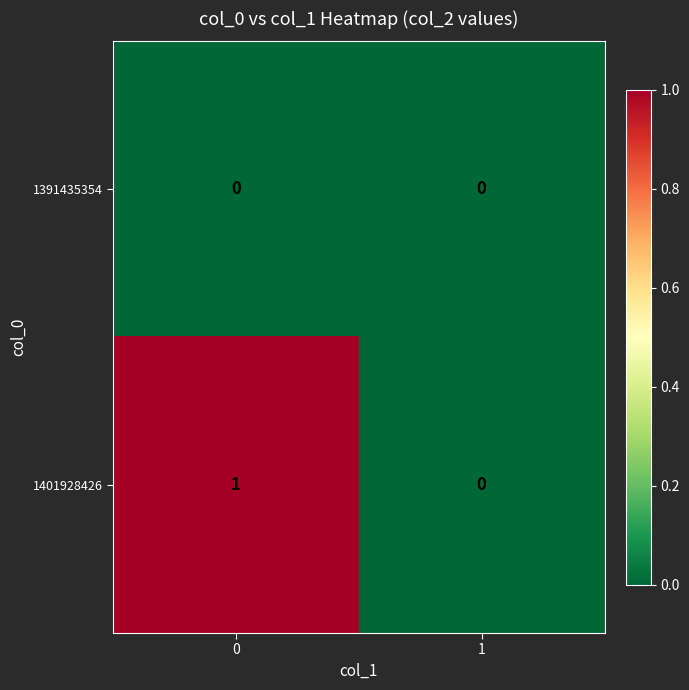

How many categories are shown in the chart?

2